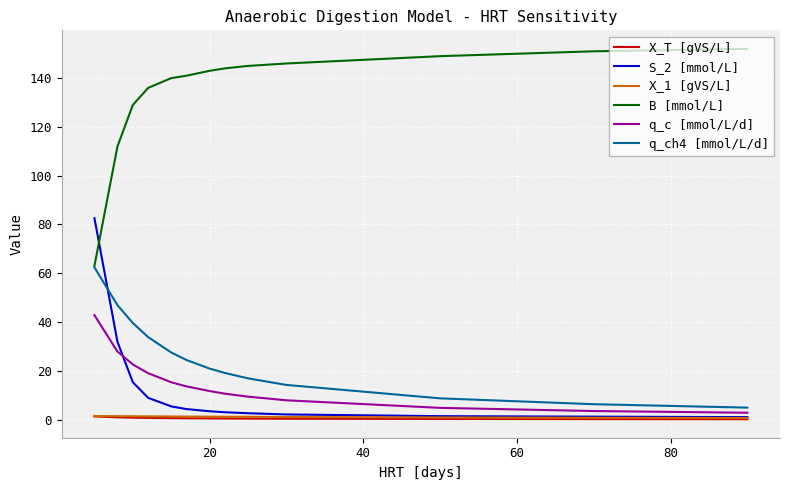

Does the chart display data point markers on the line(s)?

No